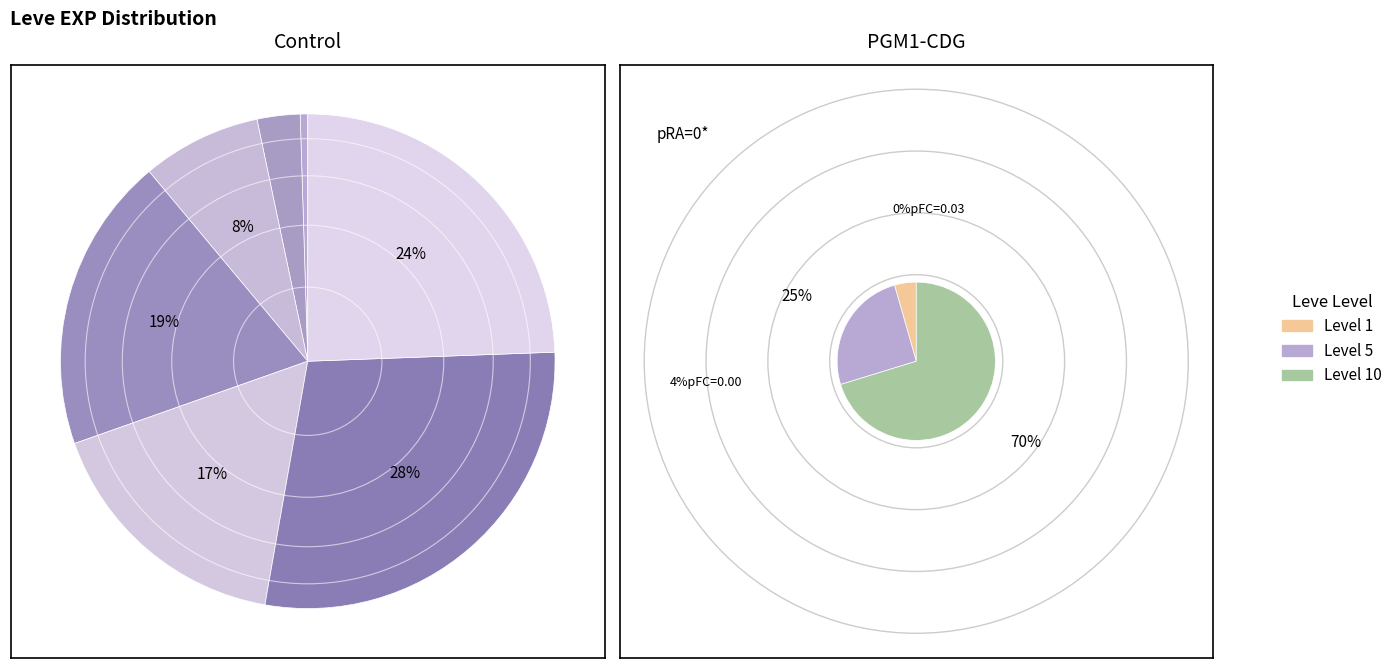

Which category has the smallest portion of the pie?

Level 1